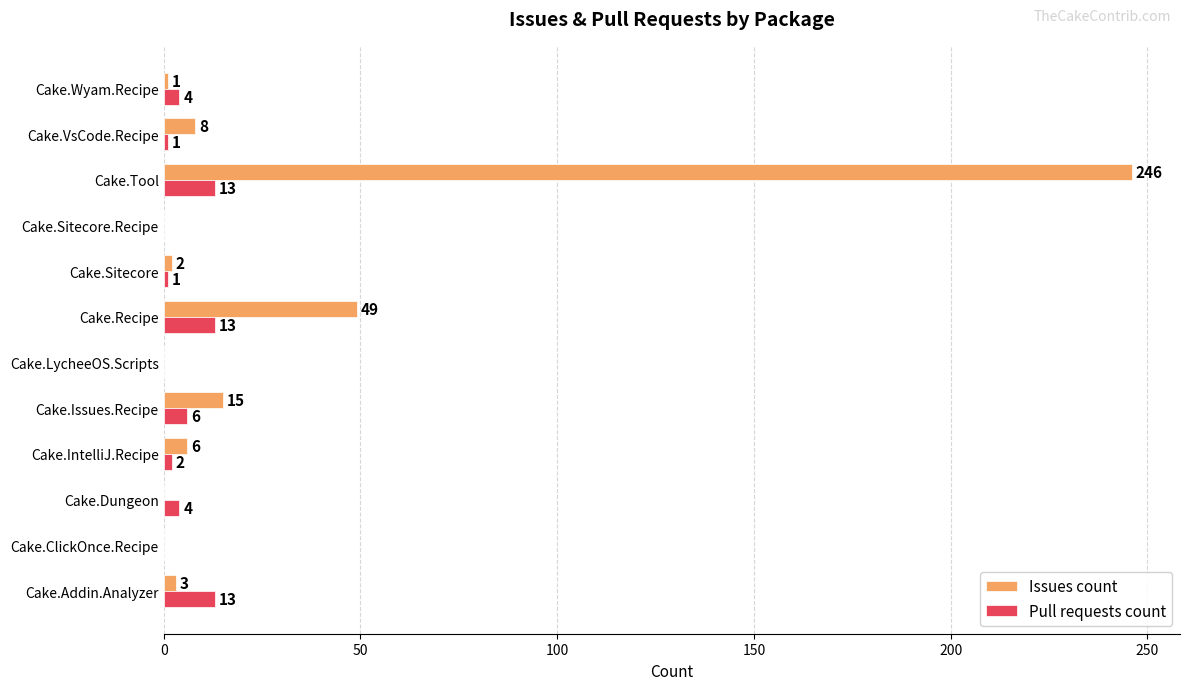

Between Cake.Addin.Analyzer and Cake.Dungeon, which series saw the biggest shift?

Pull requests count